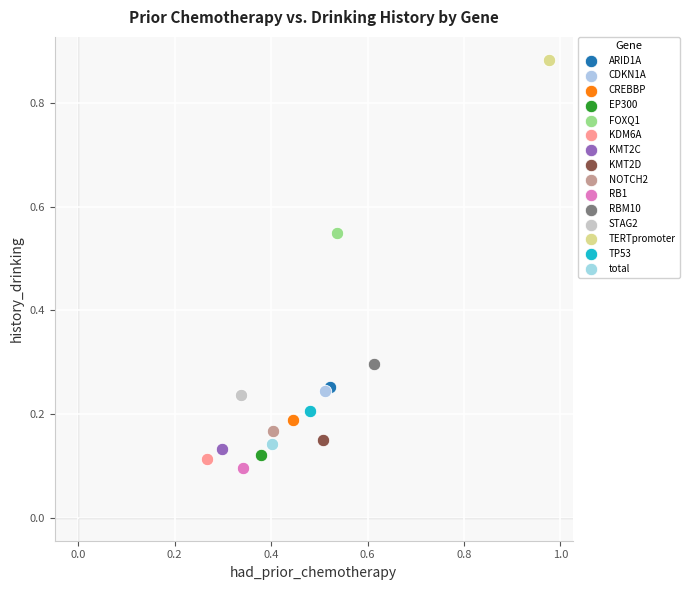

What are all the series names shown in the legend?

ARID1A, CDKN1A, CREBBP, EP300, FOXQ1, KDM6A, KMT2C, KMT2D, NOTCH2, RB1, RBM10, STAG2, TERTpromoter, TP53, total